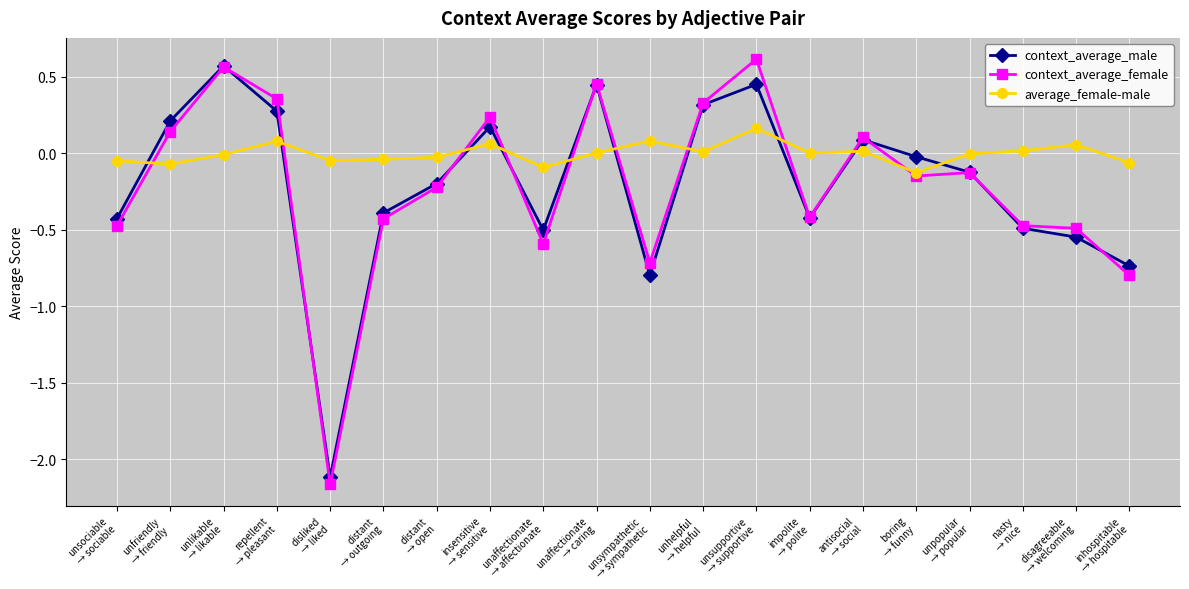

What is the label of the 7th point from the left?

distant
→ open